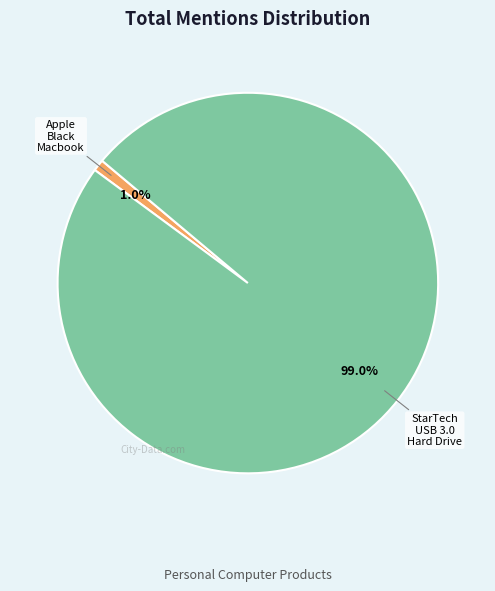

What is the majority slice?

StarTech USB 3.0 Hard Drive